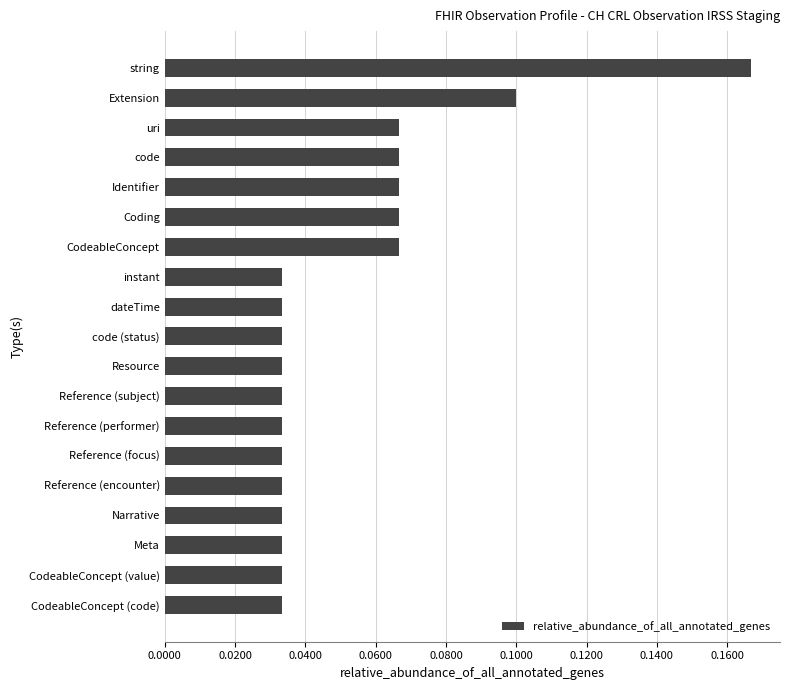

How many bars are there in total?

19